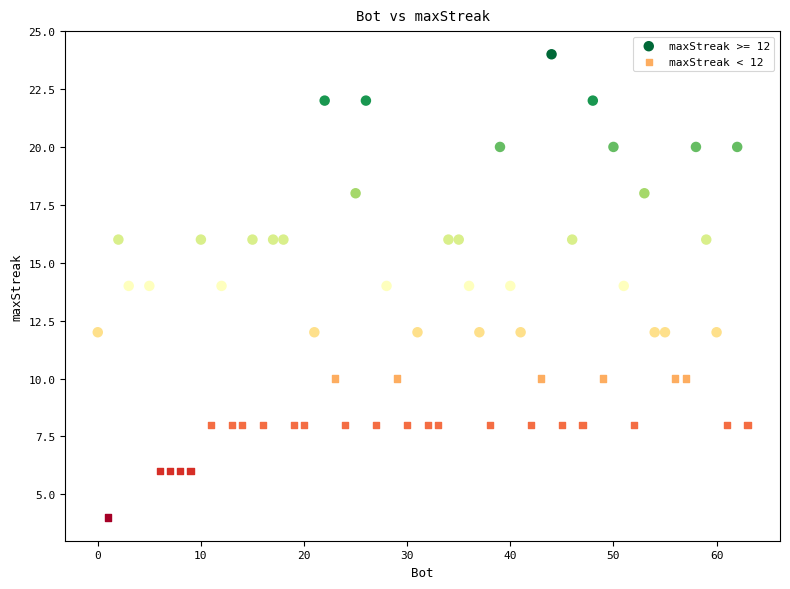

Which series has the widest spread of Y values?

maxStreak >= 12